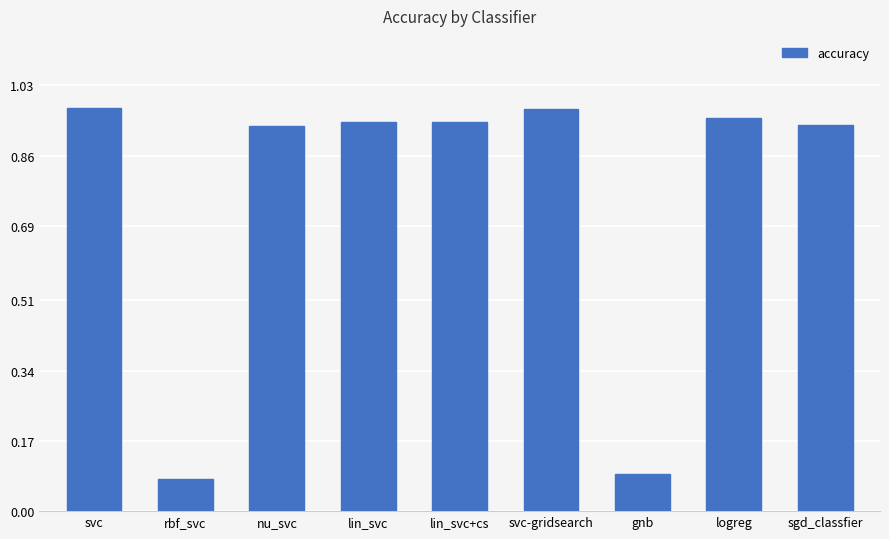

The value at sgd_classfier is 1.3. True or false?

False